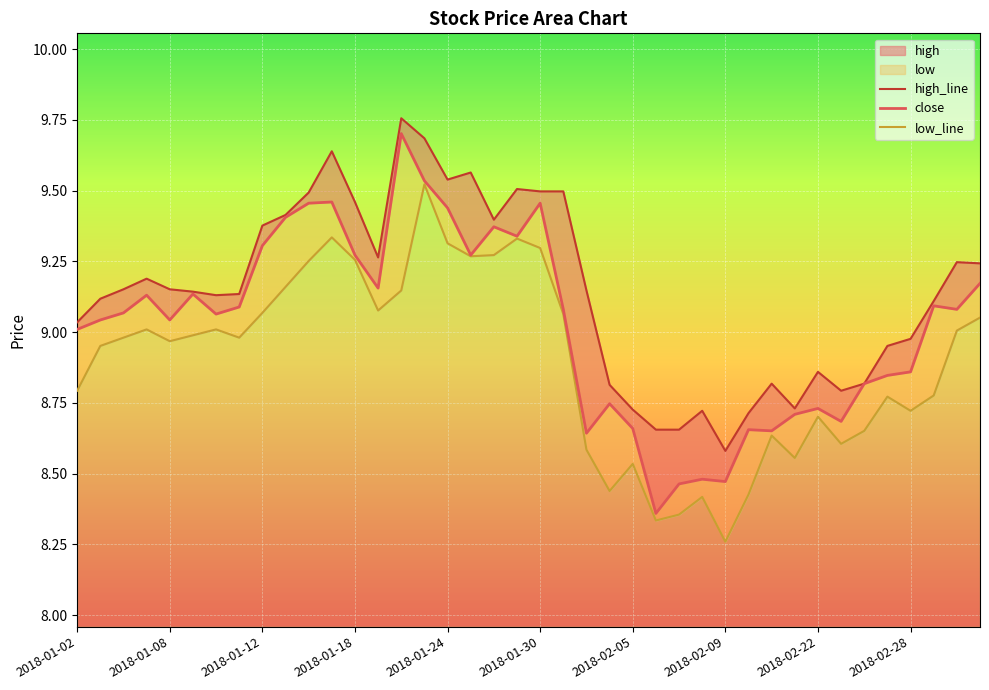

How many lines are shown in the chart?

3